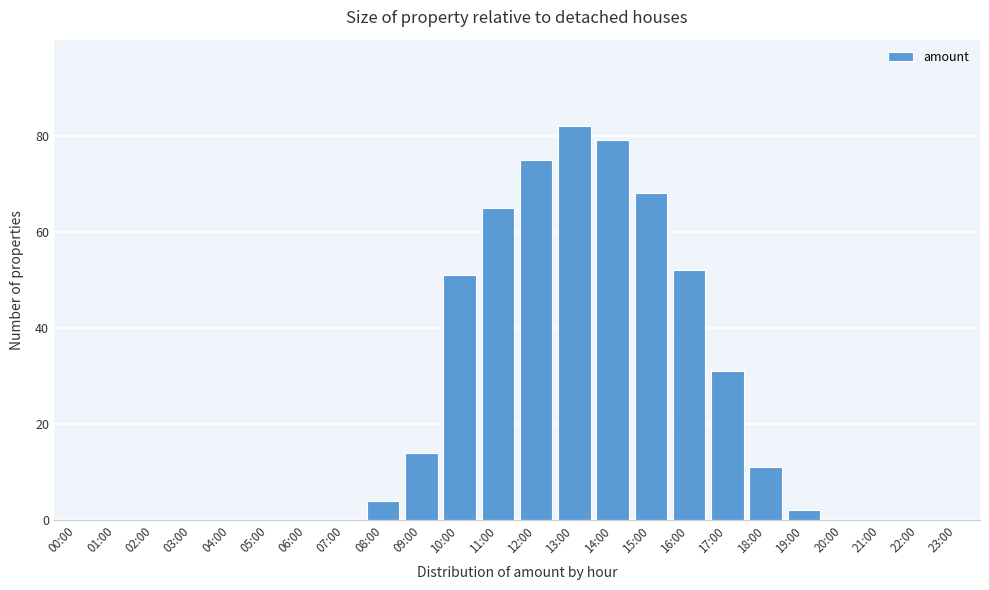

Reading left to right, transcribe all the data shown in this chart.

00:00=0	01:00=0	02:00=0	03:00=0	04:00=0	05:00=0	06:00=0	07:00=0	08:00=4	09:00=14	10:00=51	11:00=65	12:00=75	13:00=82	14:00=79	15:00=68	16:00=52	17:00=31	18:00=11	19:00=2	20:00=0	21:00=0	22:00=0	23:00=0